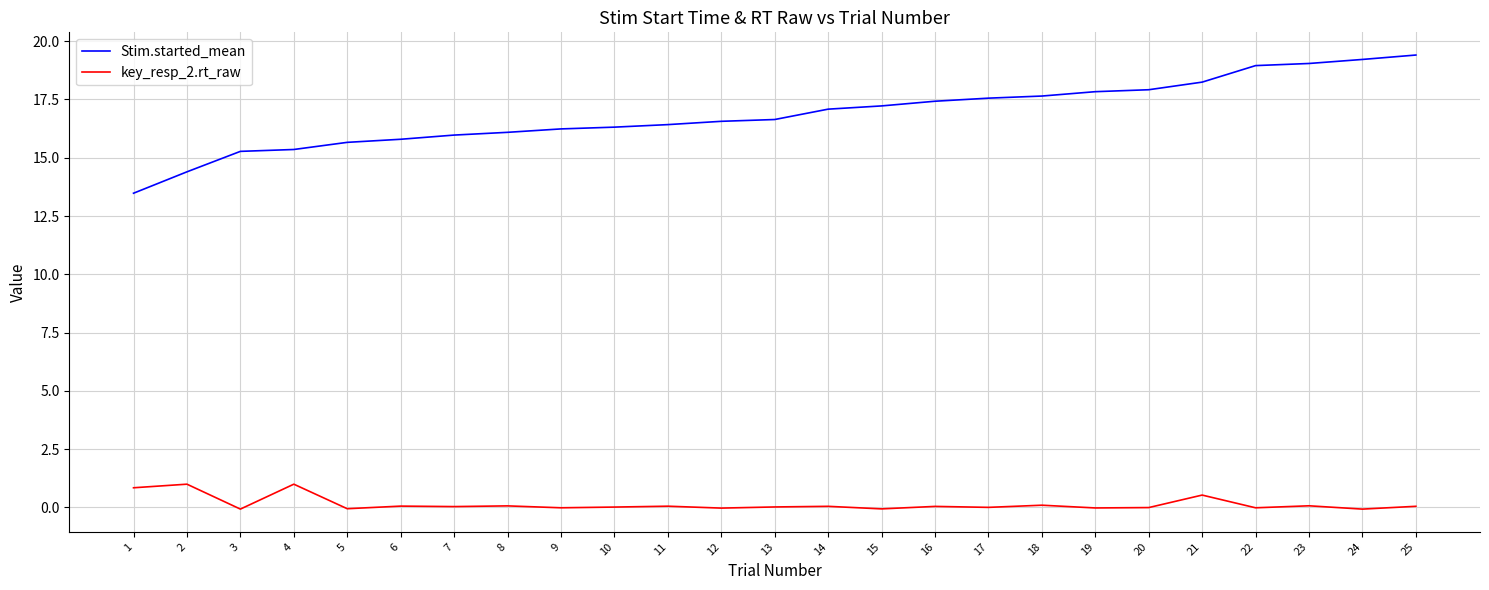

True or false: key_resp_2.rt_raw and Stim.started_mean cross at least once.

False